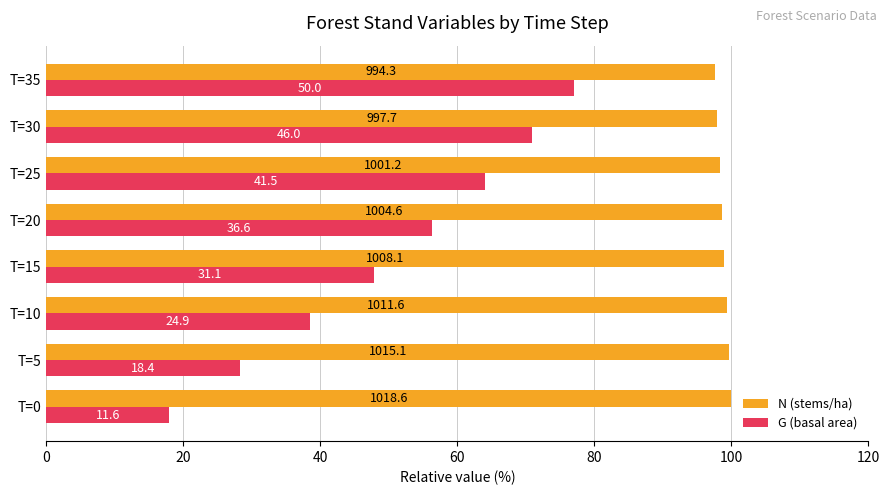

What is the value of the N (stems/ha) bar at the 3rd from the left?

99.3